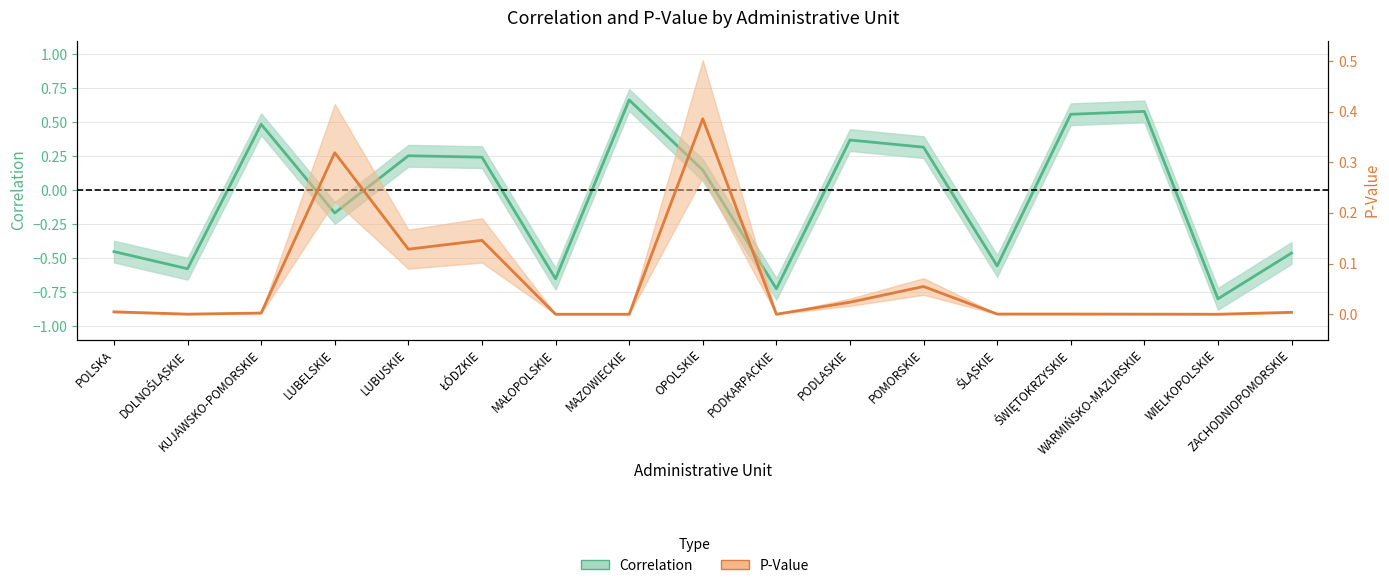

What is the sum of the Correlation values at KUJAWSKO-POMORSKIE and MAŁOPOLSKIE?

-0.2